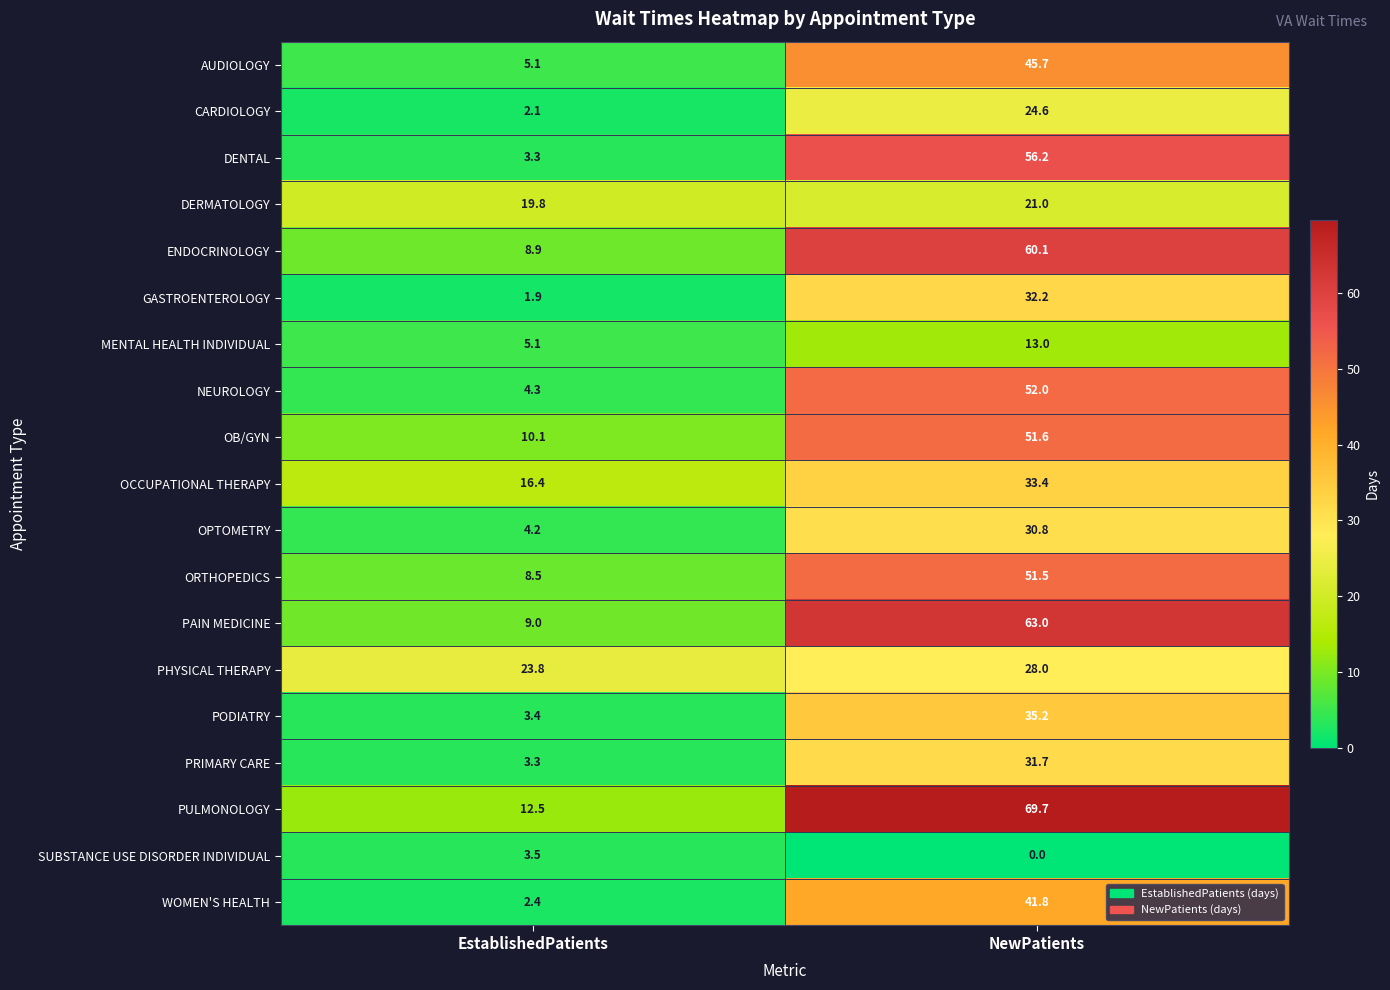

What is the total value across all series at NewPatients?

741.5